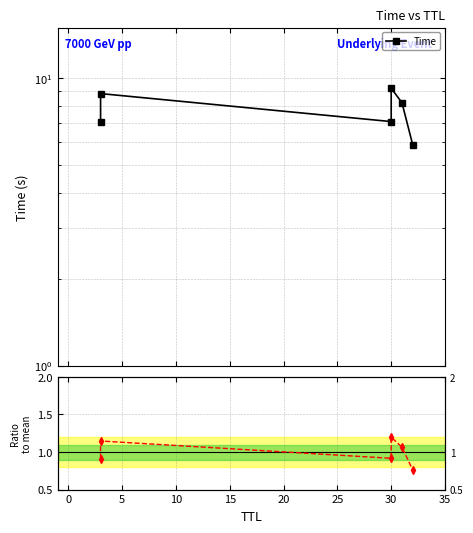

Count the number of categories in the chart.

6